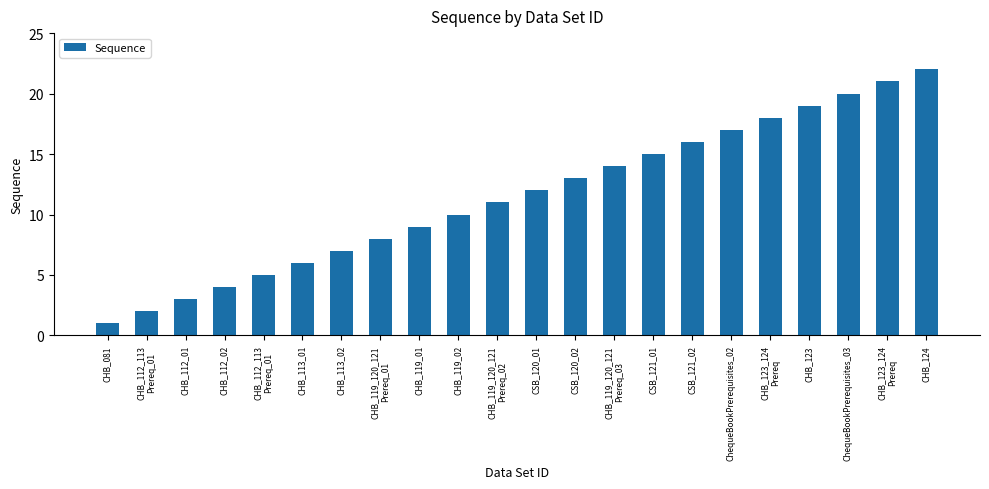

Reading right to left, what are all the values shown in this chart?

22	21	20	19	18	17	16	15	14	13	12	11	10	9	8	7	6	5	4	3	2	1